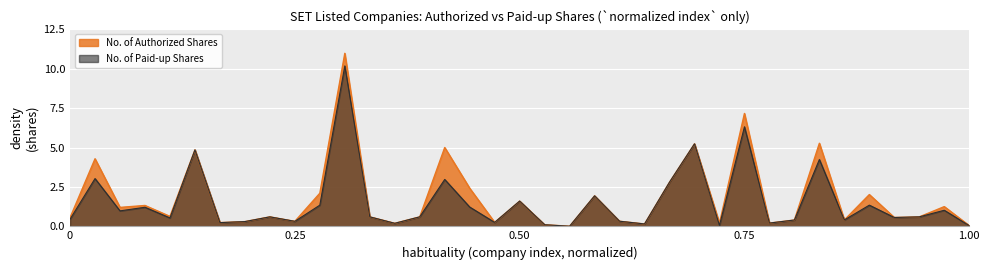

Rank the series by their average value, from highest to lowest.

No. of Authorized Shares, No. of Paid-up Shares